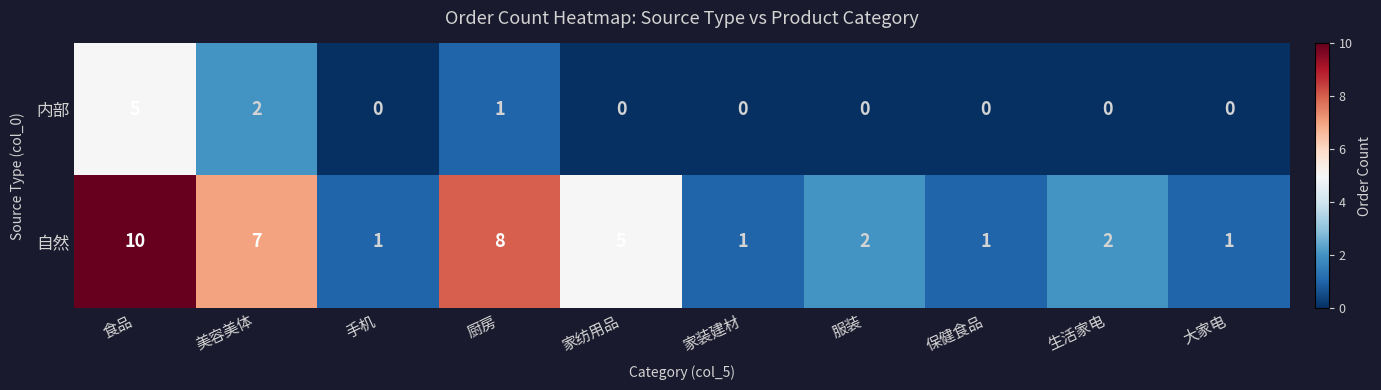

What is the average value of the 自然 series?

4